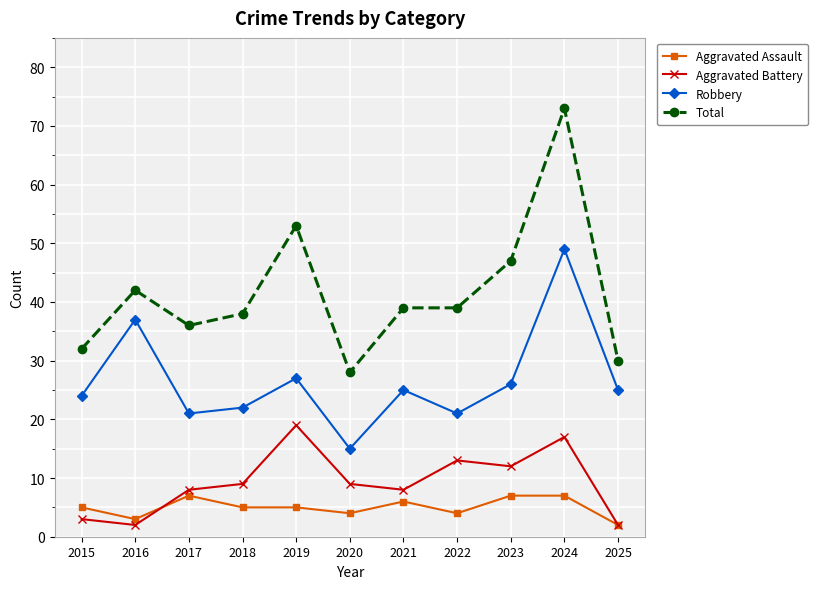

True or false: Robbery has a value of 15 at 2020.

True